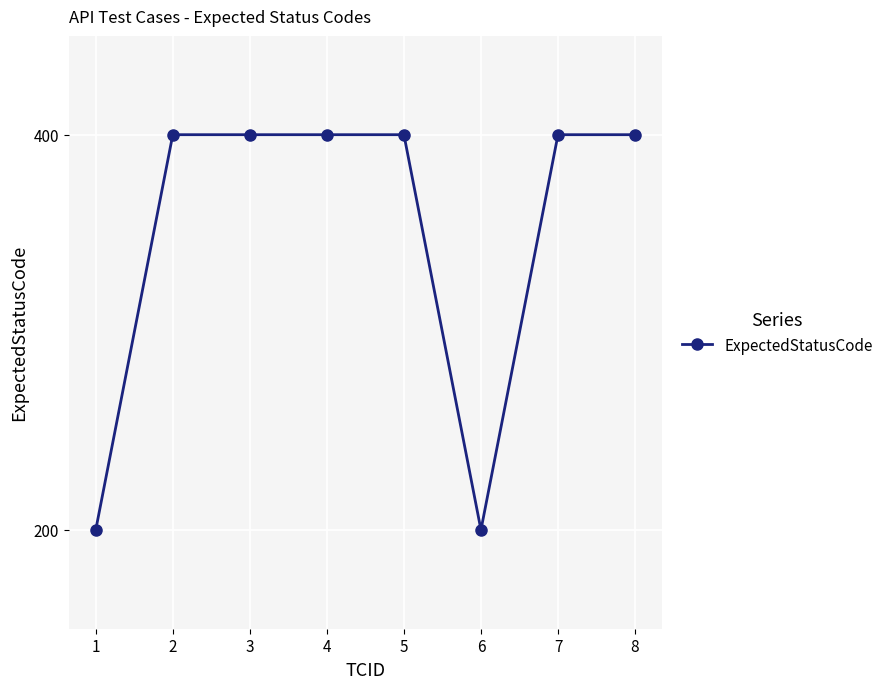

What is the value of the 2nd point from the left?

400